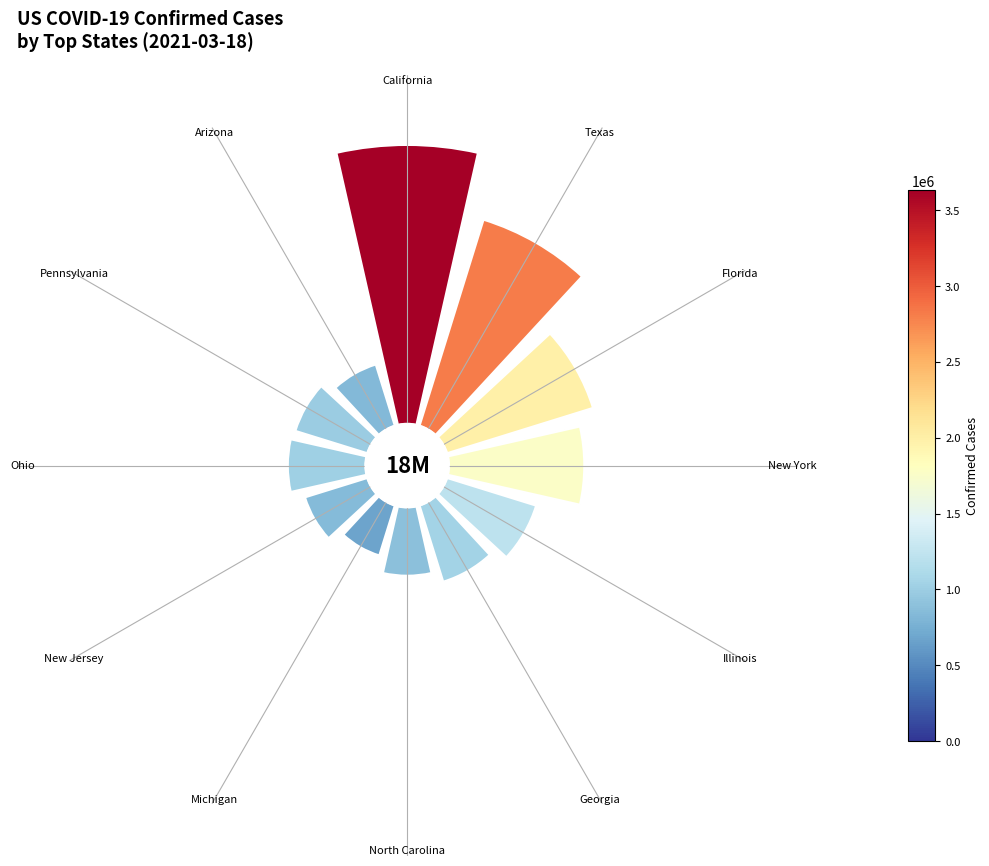

True or false: 3 accounts for 18% of the total.

False